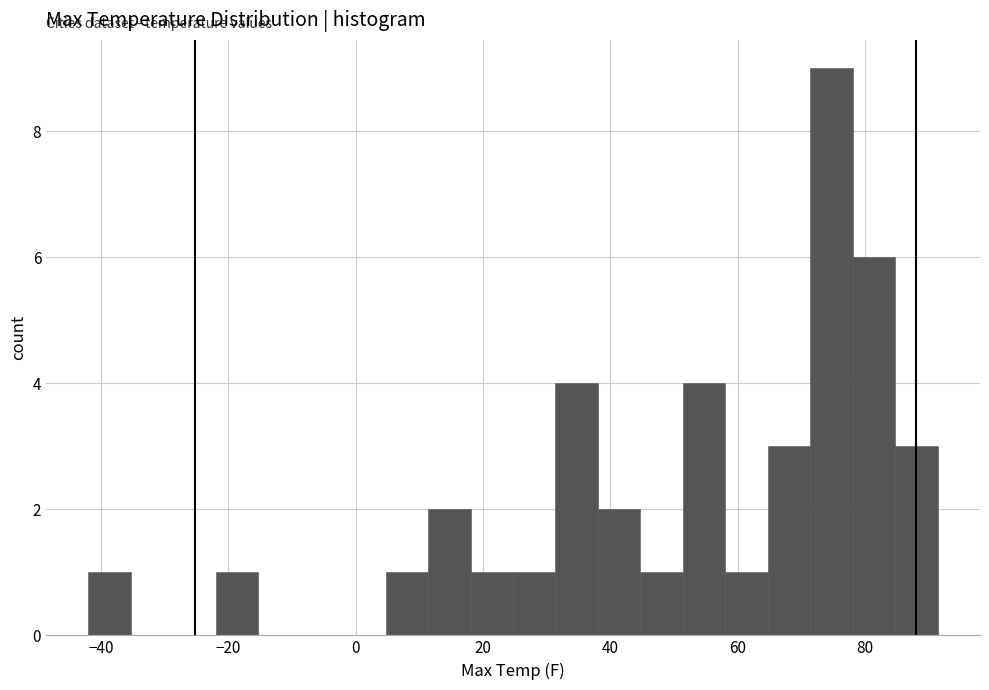

Read against the x-axis, roughly where is the centre of the tallest bar?

74